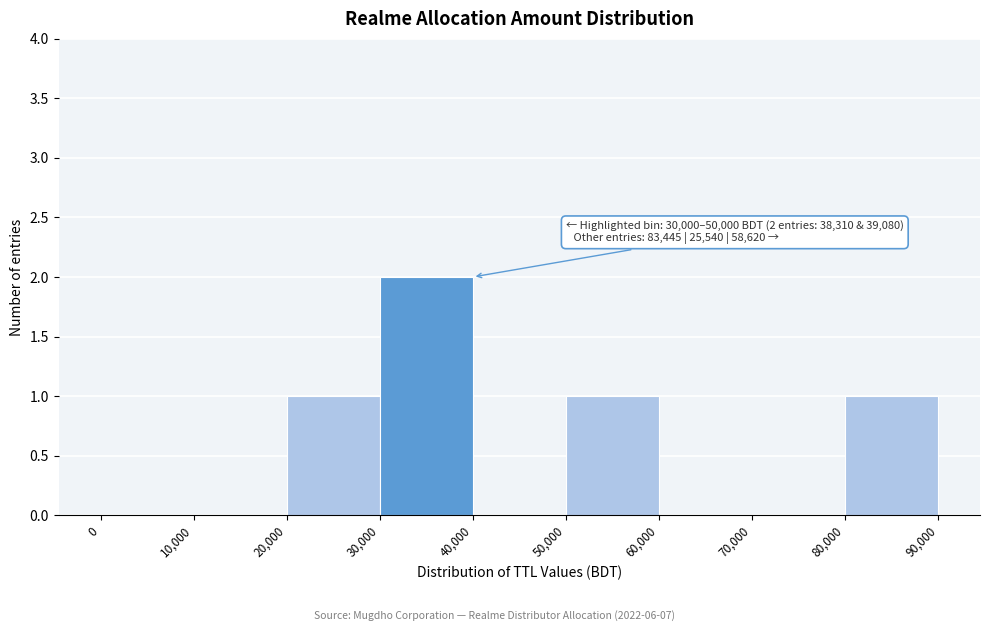

Which range on the x-axis has the tallest bar?

30,000 to 40,000